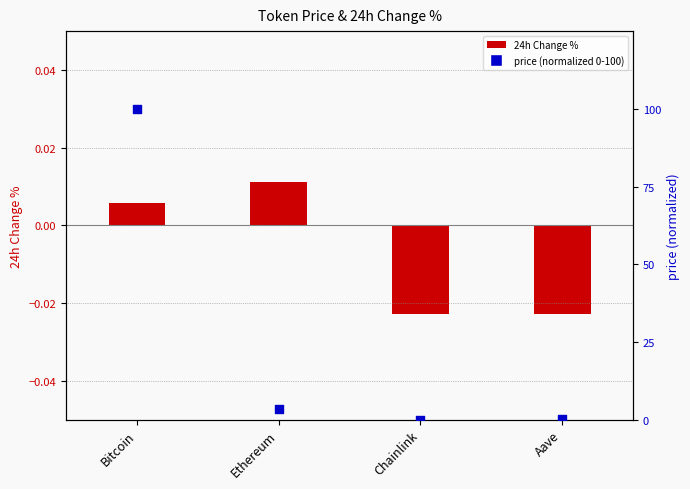

Which series has the largest Y range (max minus min)?

price (normalized 0-100)